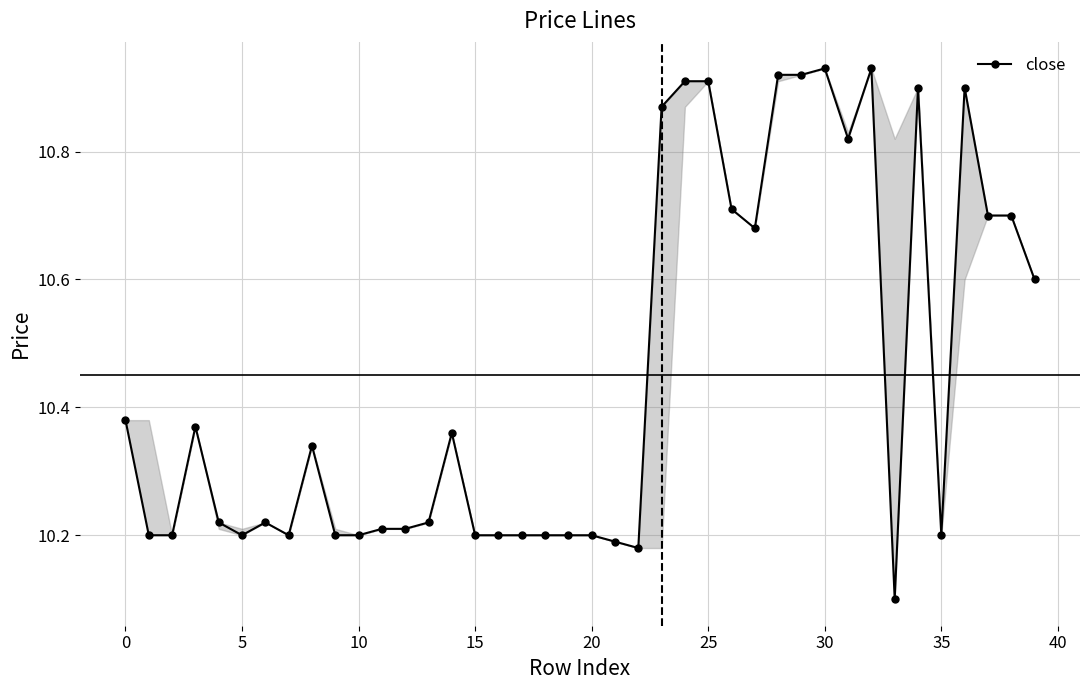

What is the change in value from 25 to 33?

-0.8